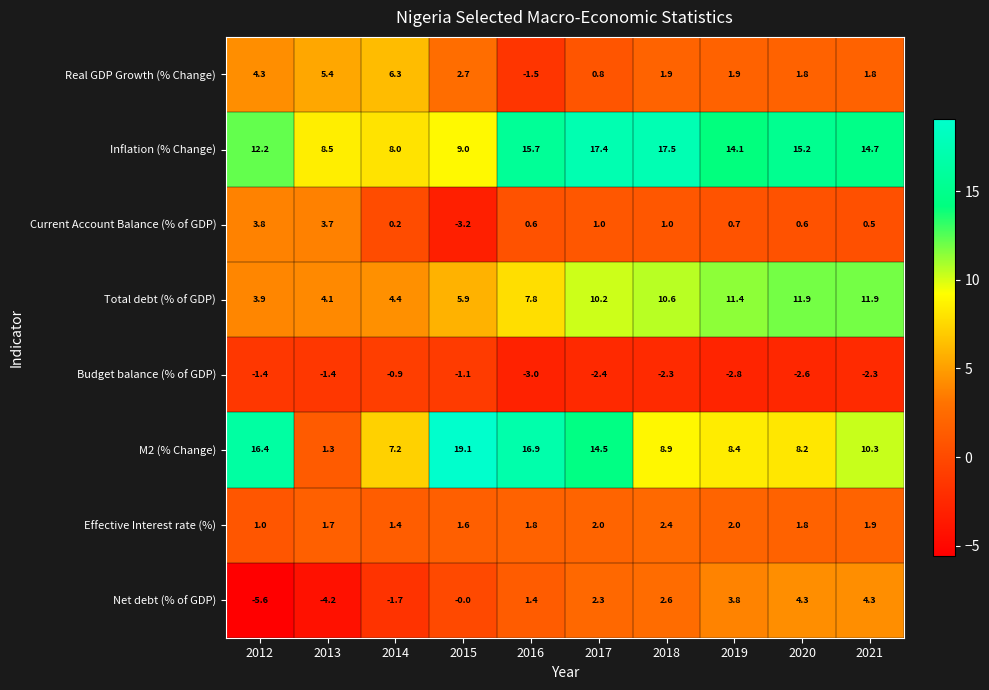

What is the maximum value for Net debt (% of GDP)?

4.3